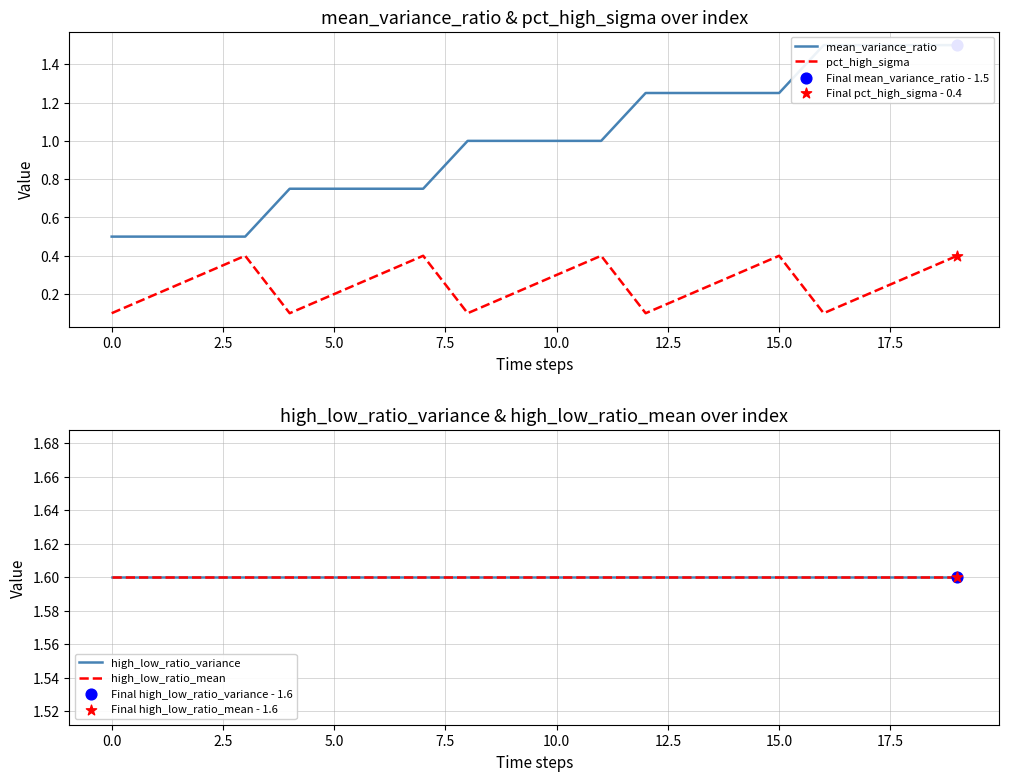

Which series reaches the maximum Y coordinate?

high_low_ratio_variance